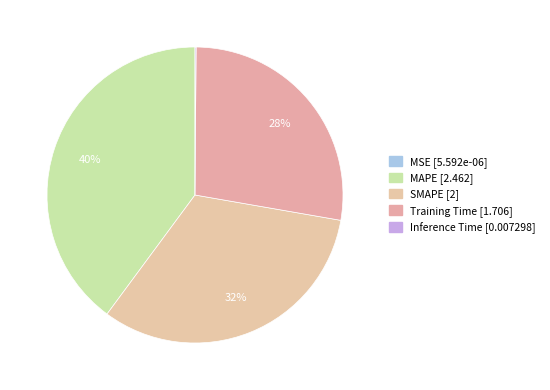

To the nearest percent, what is the difference between the largest and smallest slice percentages?

40%